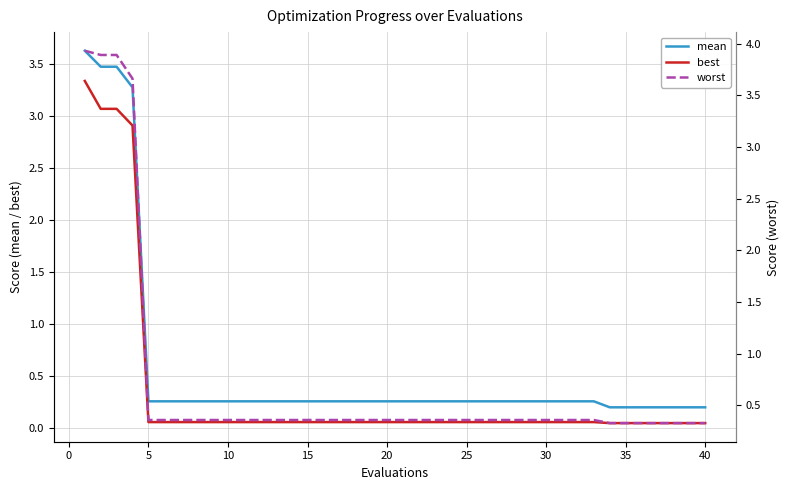

List the series in order of their overall mean, lowest first.

best, mean, worst